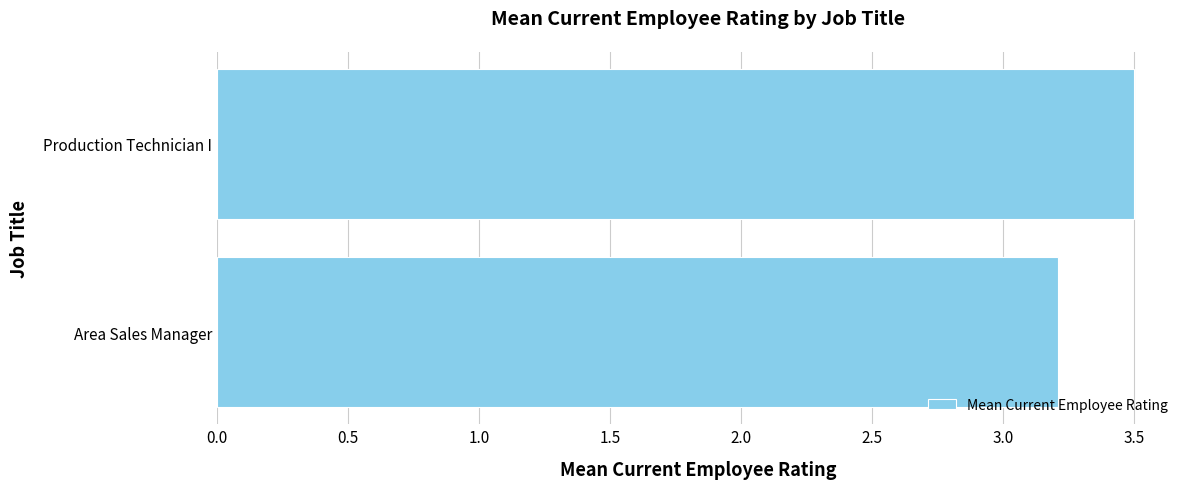

Reading top to bottom, transcribe all the data shown in this chart.

Production Technician I=3.5	Area Sales Manager=3.2